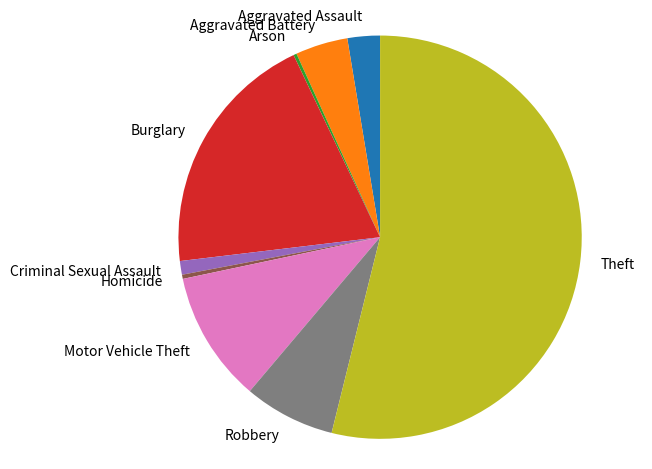

Which category has the biggest portion of the pie?

Theft